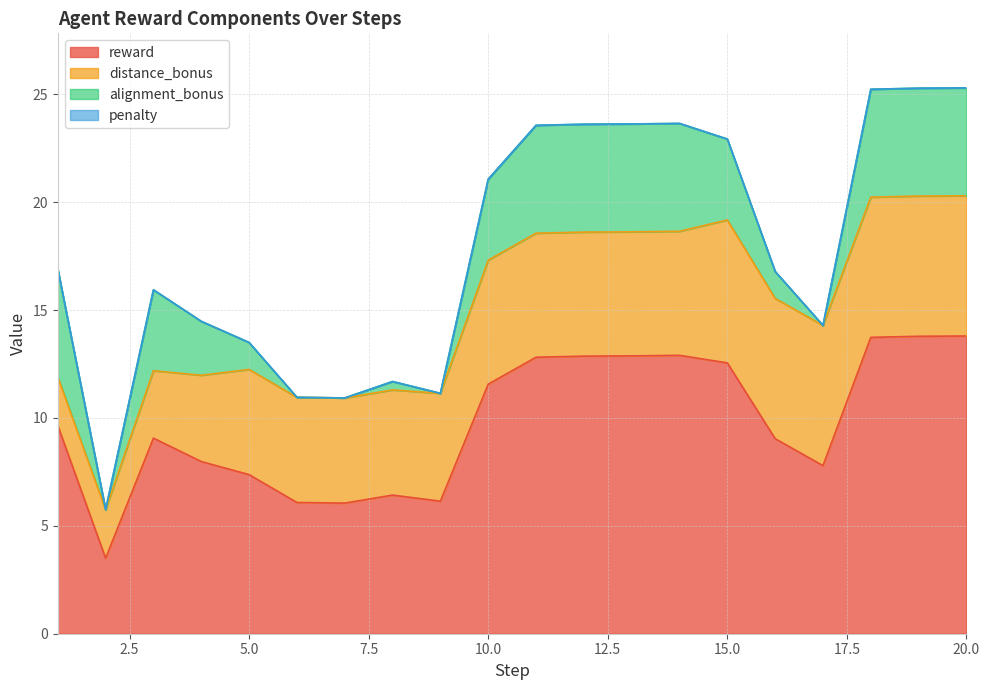

How many data points in reward are above 9?

12